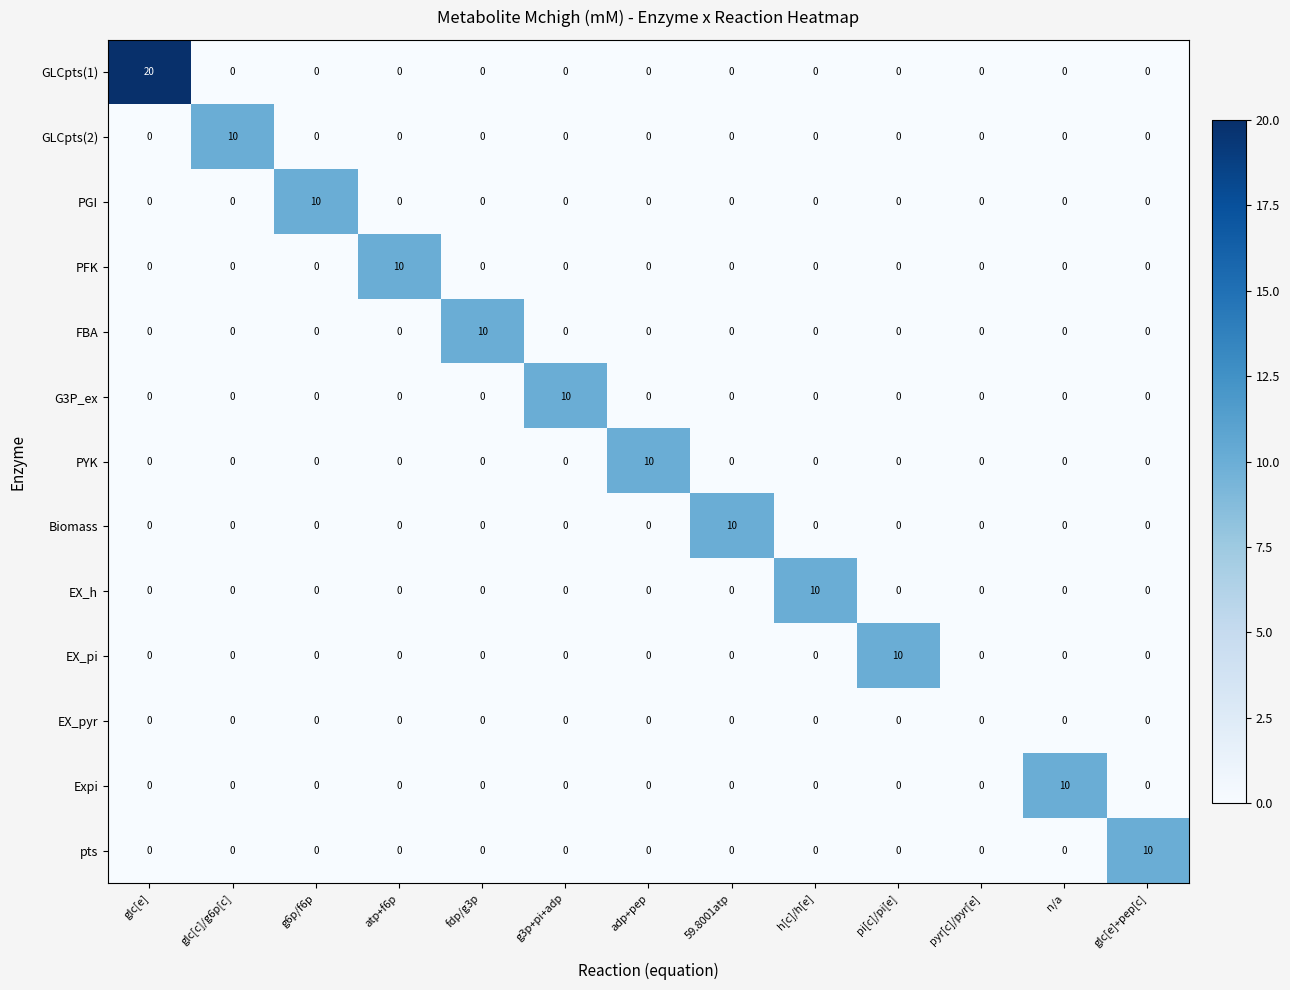

Which series has the widest spread of values?

GLCpts(1)